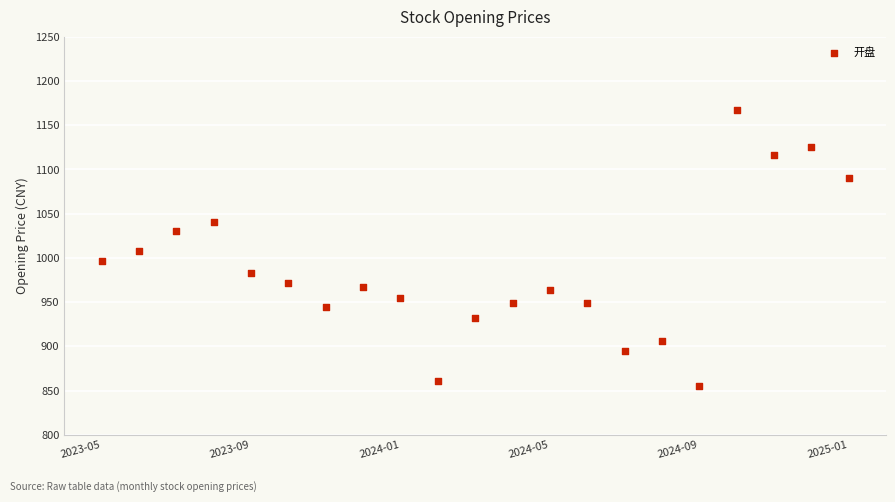

How many points are shown in the scatter plot?

21